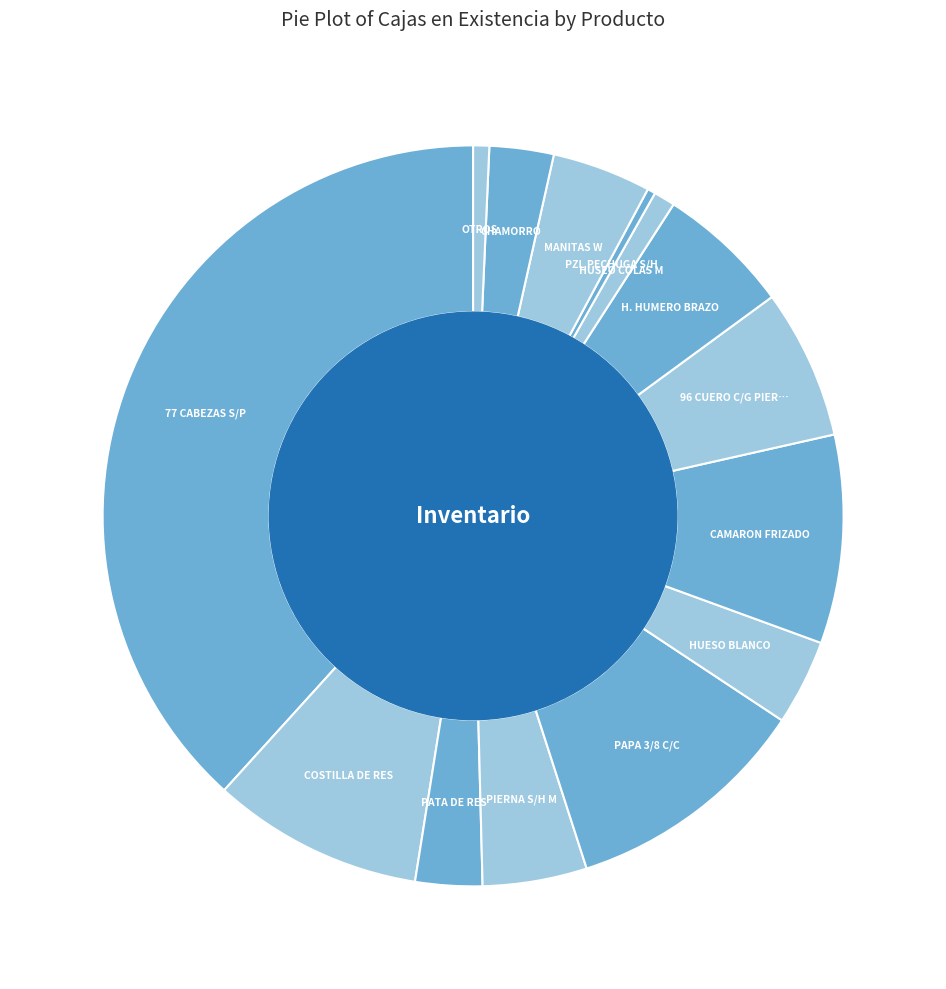

Count the number of slices in the pie.

14